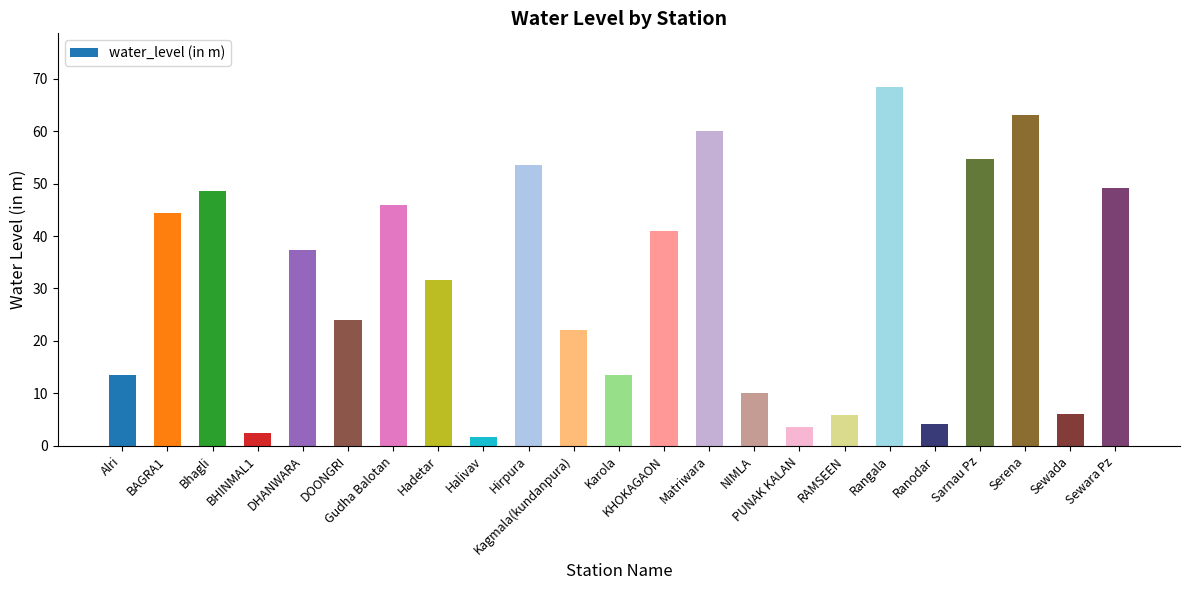

How many categories are shown in the chart?

23